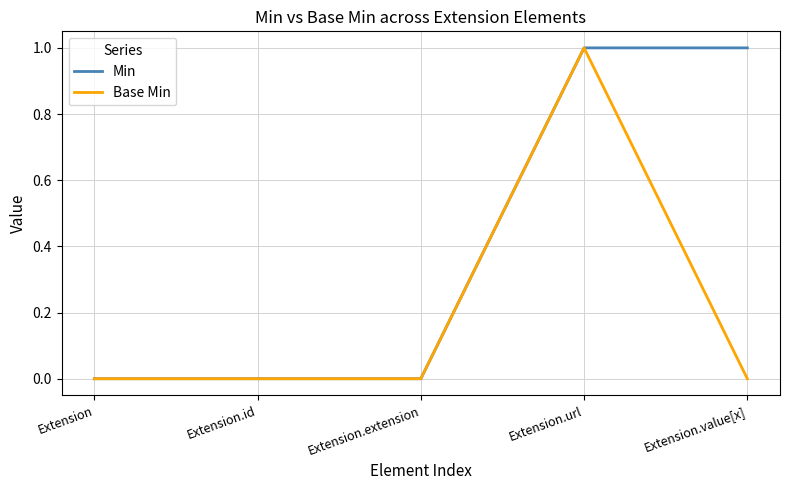

Rank the series at Extension.value[x] from highest to lowest value.

Min, Base Min